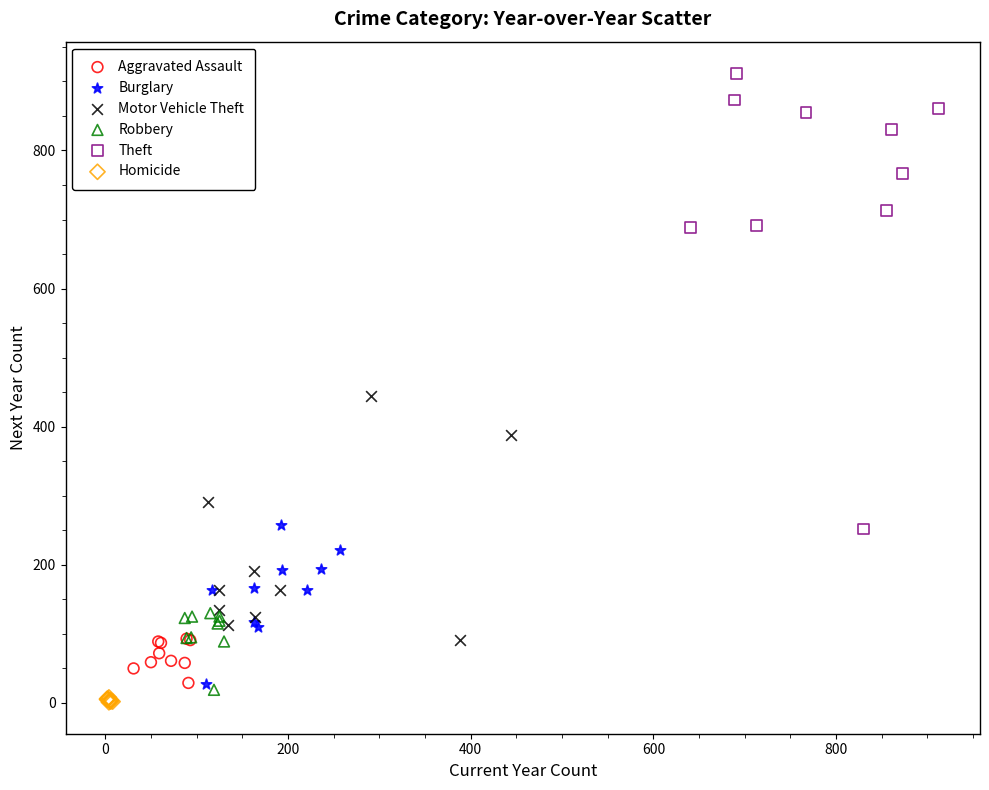

Which series reaches the maximum Y coordinate?

Theft